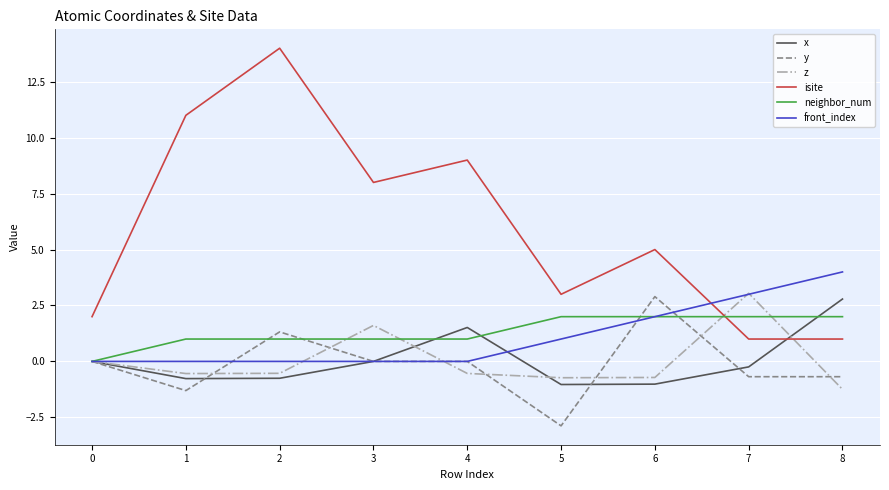

How many interior local peaks does the isite series have?

3